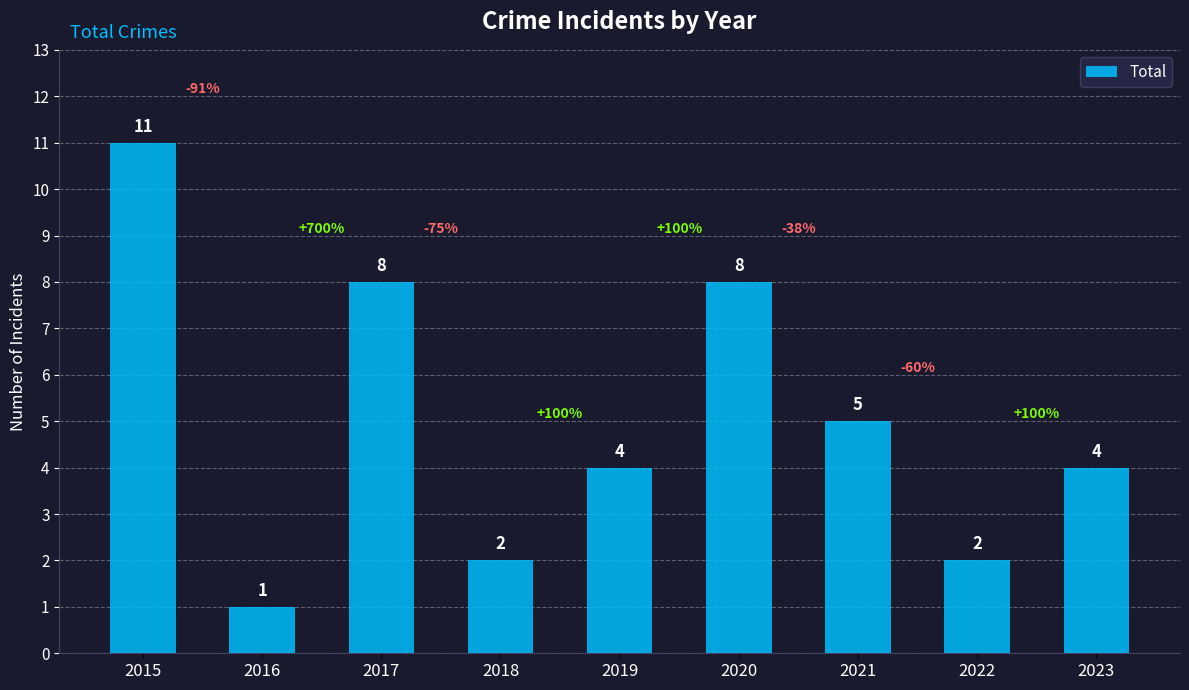

Reading left to right, transcribe all the data shown in this chart.

11	1	8	2	4	8	5	2	4